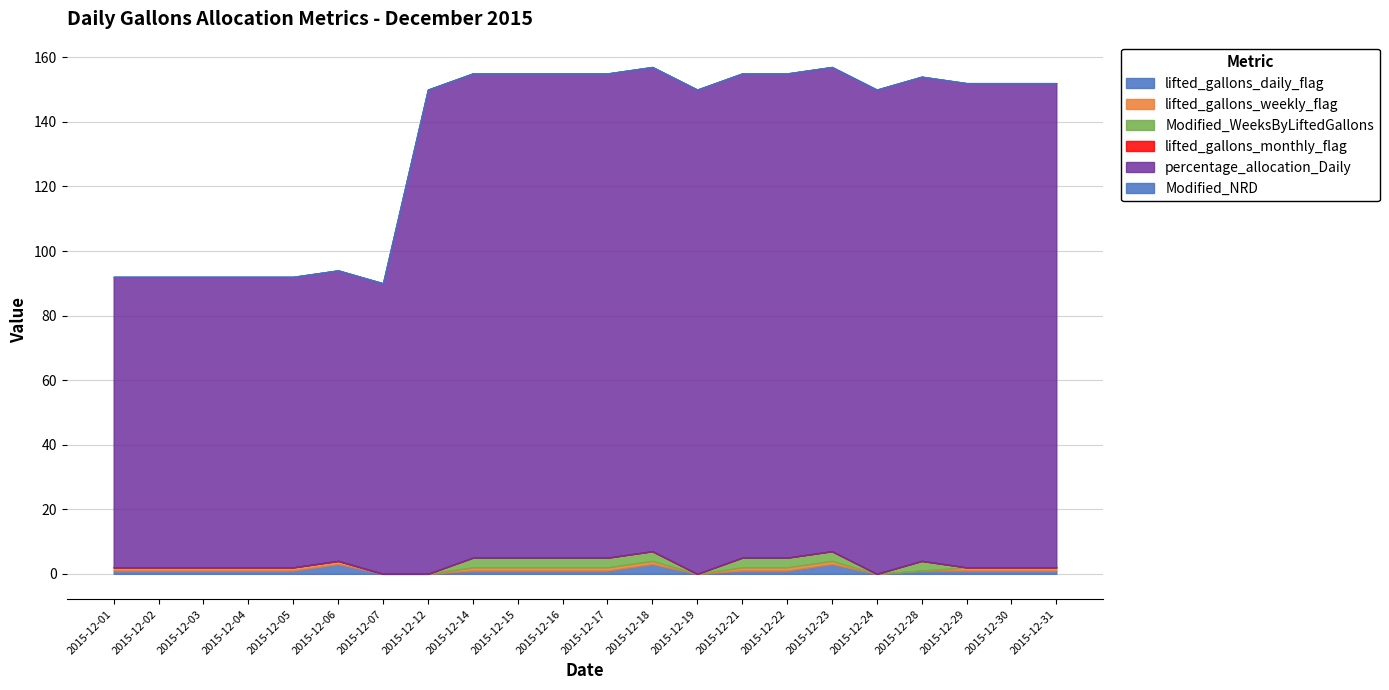

Reading left to right, what are all the values shown in this chart?

lifted_gallons_daily_flag: 2015-12-01=1	2015-12-02=1	2015-12-03=1	2015-12-04=1	2015-12-05=1	2015-12-06=3	2015-12-07=0	2015-12-12=0	2015-12-14=1	2015-12-15=1	2015-12-16=1	2015-12-17=1	2015-12-18=3	2015-12-19=0	2015-12-21=1	2015-12-22=1	2015-12-23=3	2015-12-24=0	2015-12-28=1	2015-12-29=1	2015-12-30=1	2015-12-31=1
lifted_gallons_weekly_flag: 2015-12-01=1	2015-12-02=1	2015-12-03=1	2015-12-04=1	2015-12-05=1	2015-12-06=1	2015-12-07=0	2015-12-12=0	2015-12-14=1	2015-12-15=1	2015-12-16=1	2015-12-17=1	2015-12-18=1	2015-12-19=0	2015-12-21=1	2015-12-22=1	2015-12-23=1	2015-12-24=0	2015-12-28=0	2015-12-29=1	2015-12-30=1	2015-12-31=1
Modified_WeeksByLiftedGallons: 2015-12-01=0	2015-12-02=0	2015-12-03=0	2015-12-04=0	2015-12-05=0	2015-12-06=0	2015-12-07=0	2015-12-12=0	2015-12-14=3	2015-12-15=3	2015-12-16=3	2015-12-17=3	2015-12-18=3	2015-12-19=0	2015-12-21=3	2015-12-22=3	2015-12-23=3	2015-12-24=0	2015-12-28=3	2015-12-29=0	2015-12-30=0	2015-12-31=0
lifted_gallons_monthly_flag: 2015-12-01=0	2015-12-02=0	2015-12-03=0	2015-12-04=0	2015-12-05=0	2015-12-06=0	2015-12-07=0	2015-12-12=0	2015-12-14=0	2015-12-15=0	2015-12-16=0	2015-12-17=0	2015-12-18=0	2015-12-19=0	2015-12-21=0	2015-12-22=0	2015-12-23=0	2015-12-24=0	2015-12-28=0	2015-12-29=0	2015-12-30=0	2015-12-31=0
percentage_allocation_Daily: 2015-12-01=90	2015-12-02=90	2015-12-03=90	2015-12-04=90	2015-12-05=90	2015-12-06=90	2015-12-07=90	2015-12-12=150	2015-12-14=150	2015-12-15=150	2015-12-16=150	2015-12-17=150	2015-12-18=150	2015-12-19=150	2015-12-21=150	2015-12-22=150	2015-12-23=150	2015-12-24=150	2015-12-28=150	2015-12-29=150	2015-12-30=150	2015-12-31=150
Modified_NRD: 2015-12-01=0	2015-12-02=0	2015-12-03=0	2015-12-04=0	2015-12-05=0	2015-12-06=0	2015-12-07=0	2015-12-12=0	2015-12-14=0	2015-12-15=0	2015-12-16=0	2015-12-17=0	2015-12-18=0	2015-12-19=0	2015-12-21=0	2015-12-22=0	2015-12-23=0	2015-12-24=0	2015-12-28=0	2015-12-29=0	2015-12-30=0	2015-12-31=0